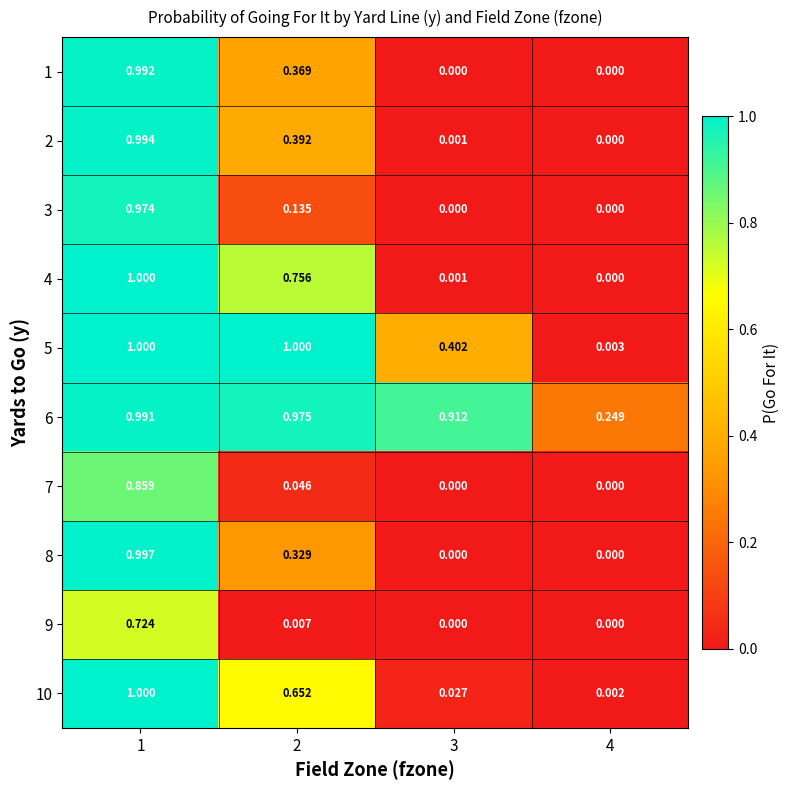

Is the value of 5 at 3 greater than the value of 3 at 2?

Yes